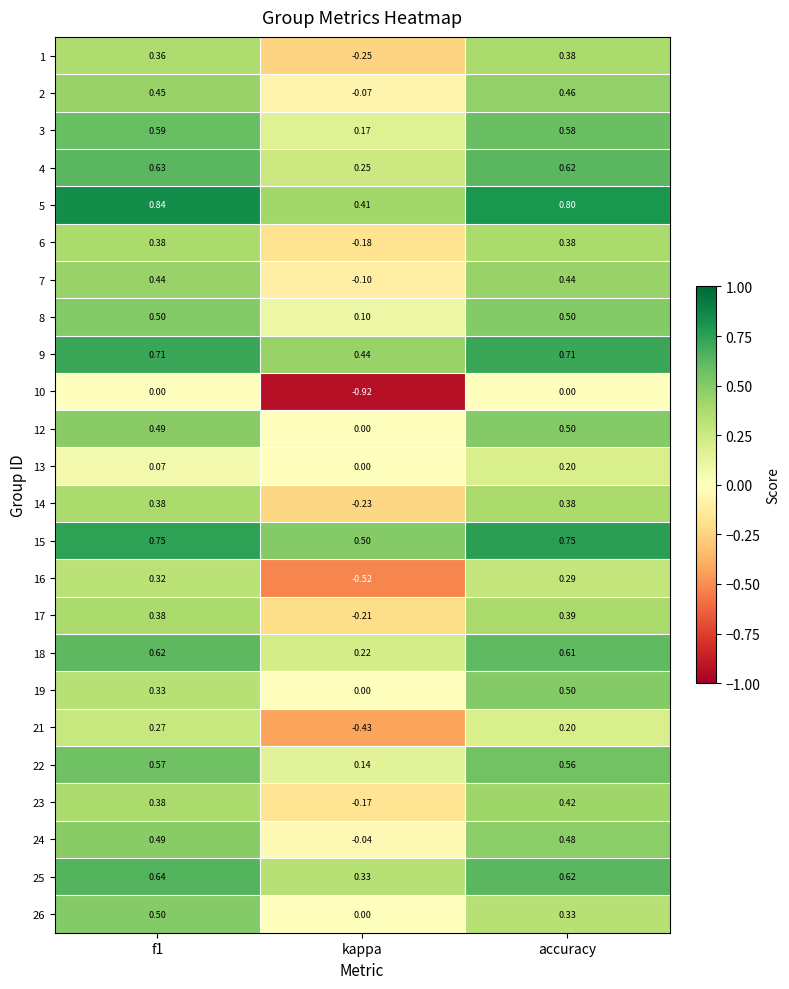

Which category has the lowest value across all series?

kappa